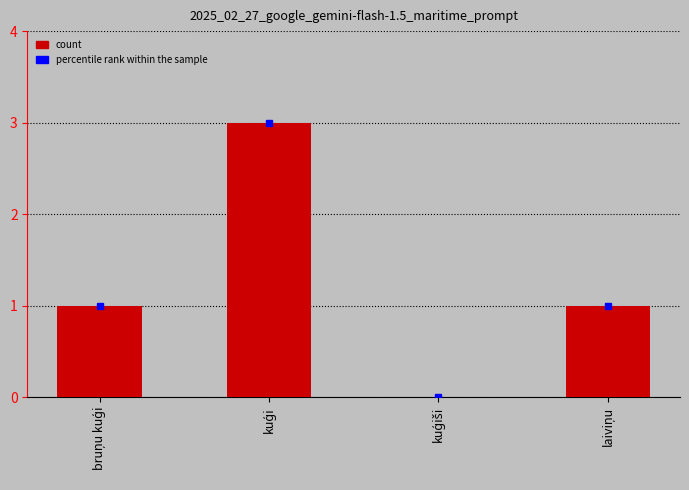

How many values are between 1 and 3?

3